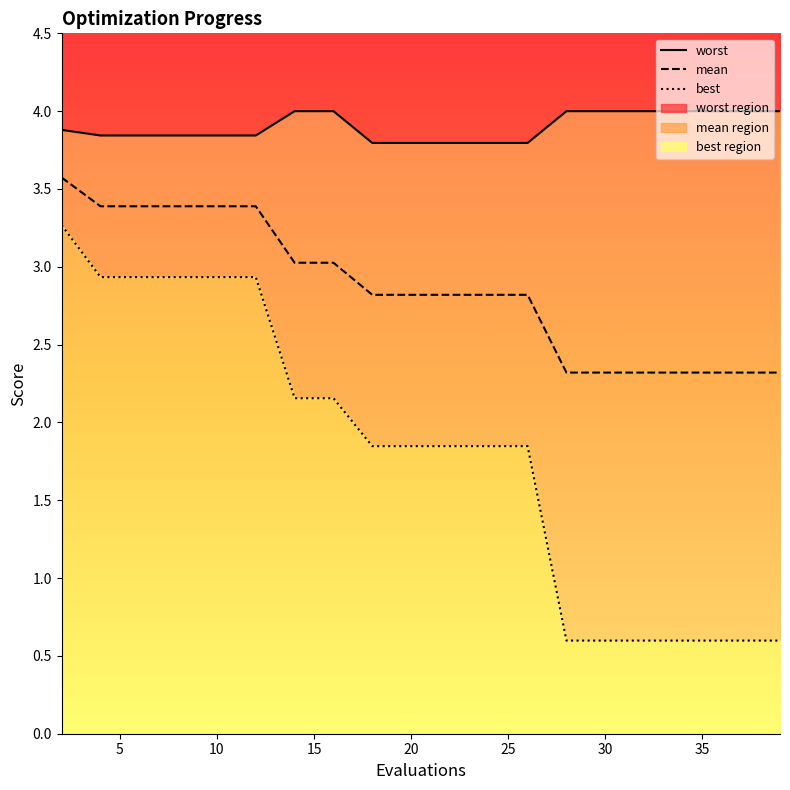

What is the average value of the mean series?

2.8